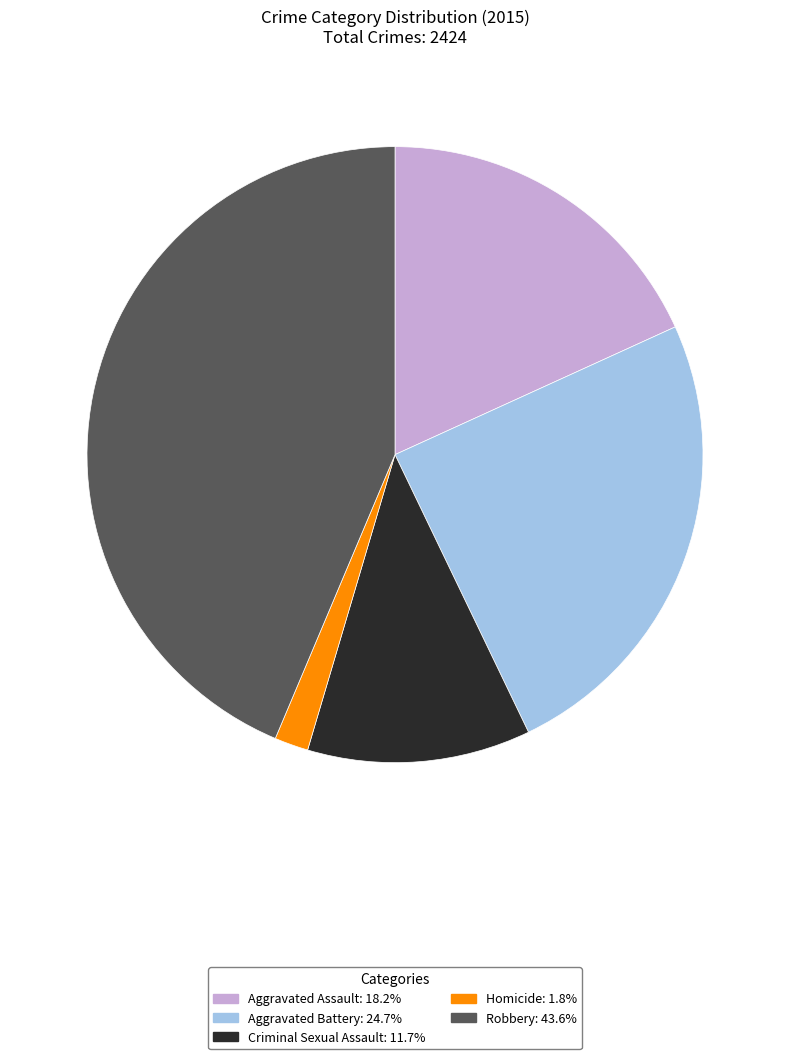

What is the ratio of the value at Criminal Sexual Assault: 11.7% to the value at Aggravated Assault: 18.2%?

0.6